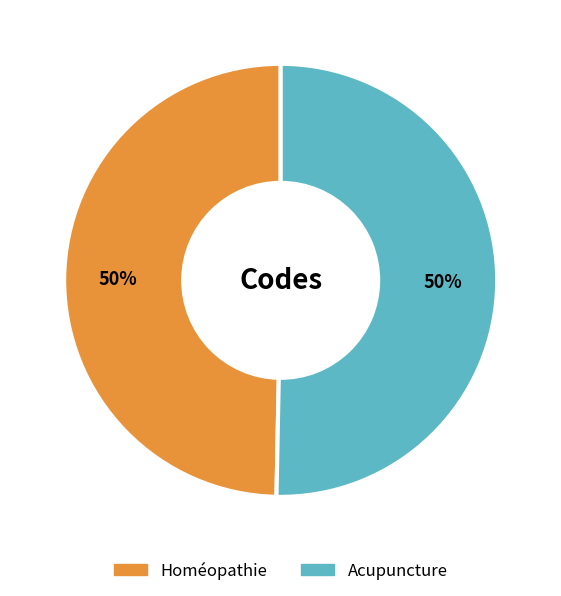

True or false: Acupuncture accounts for 50% of the total.

True